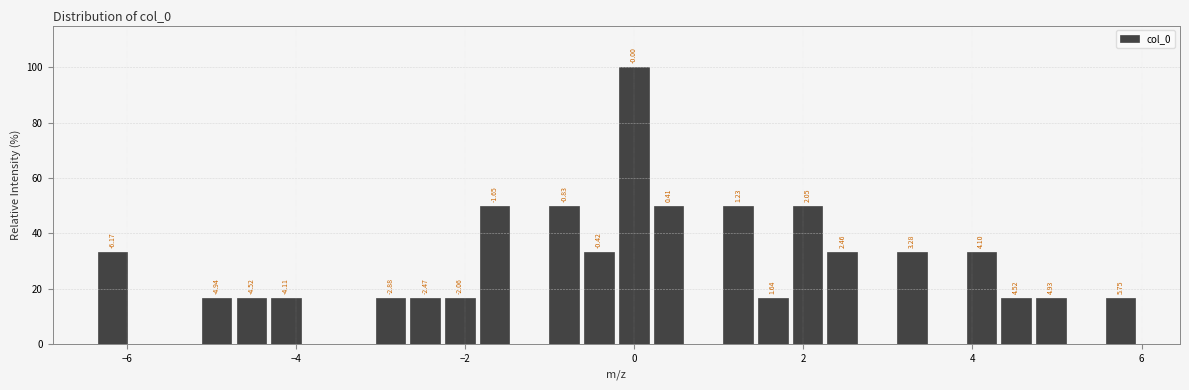

Read against the x-axis, roughly where is the centre of the tallest bar?

0.0